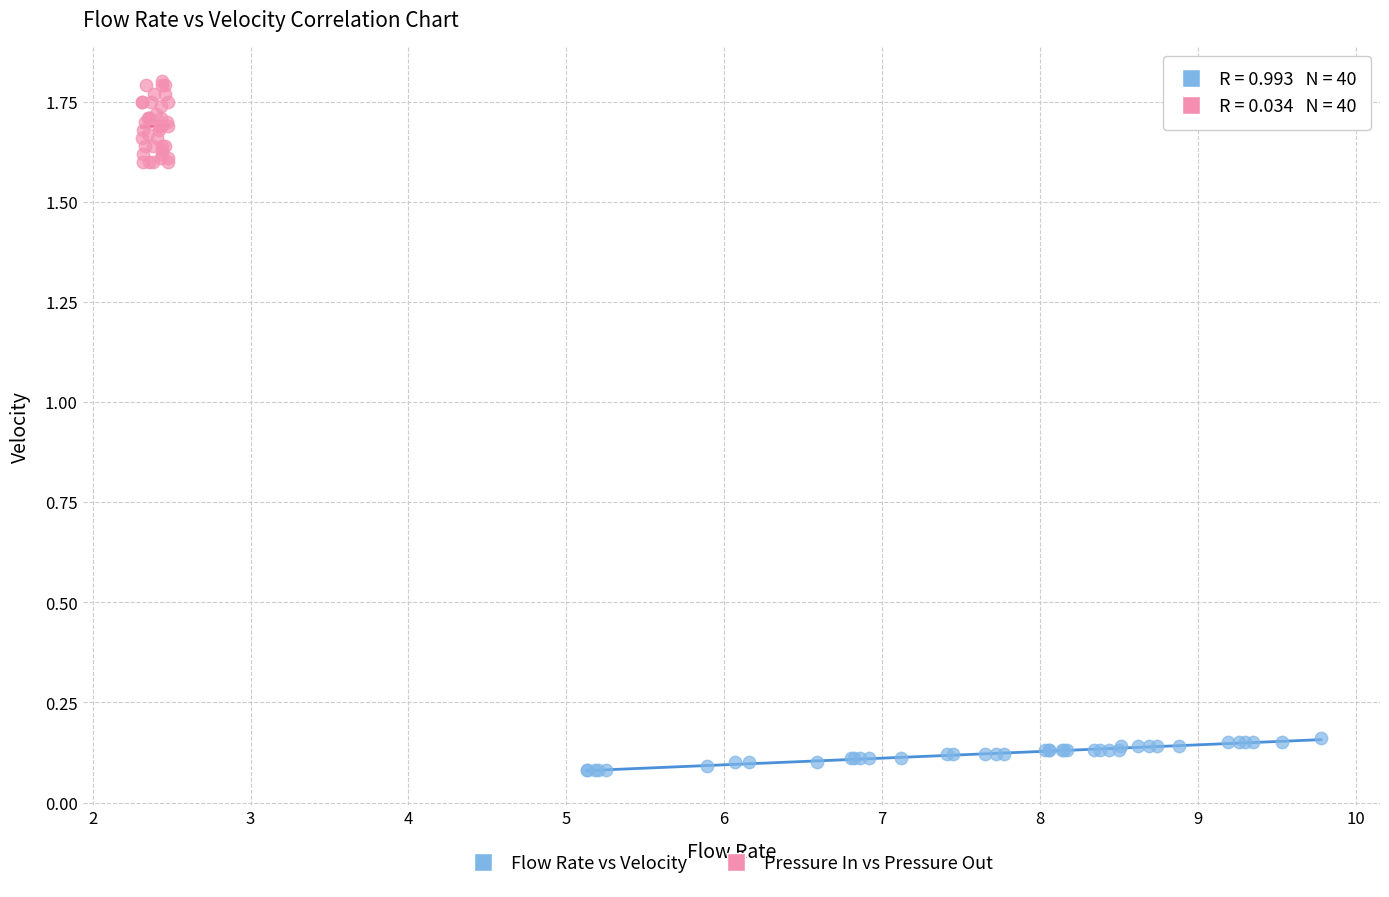

Which series contains the lowest Y value?

Flow Rate vs Velocity